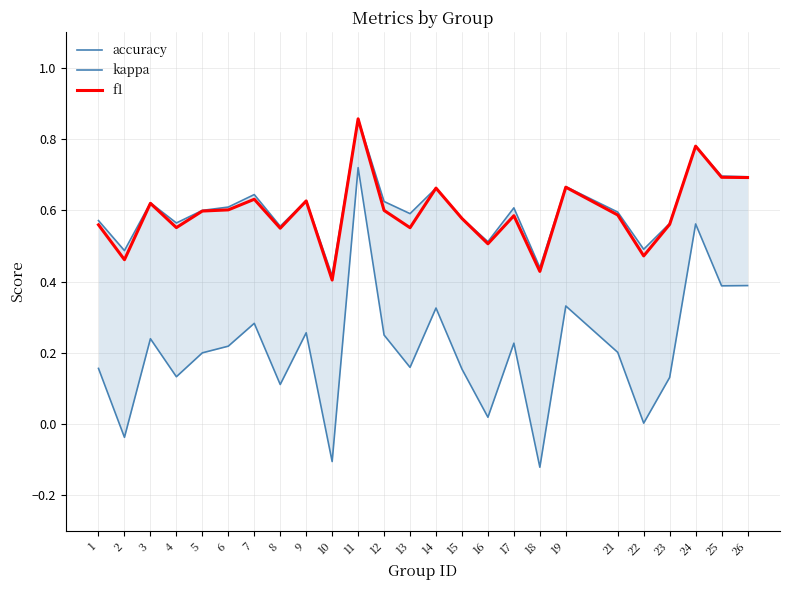

What is the difference between the highest and lowest values at 25?

0.3